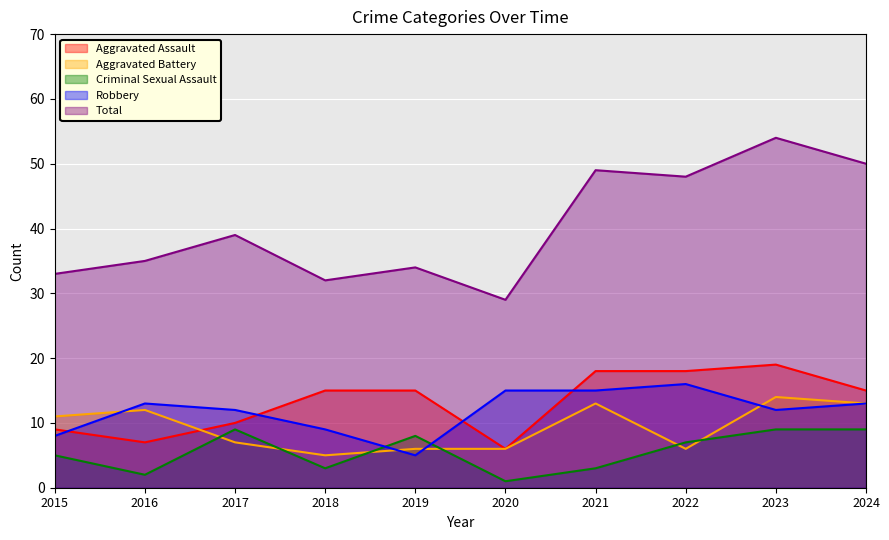

How many lines are shown in the chart?

5